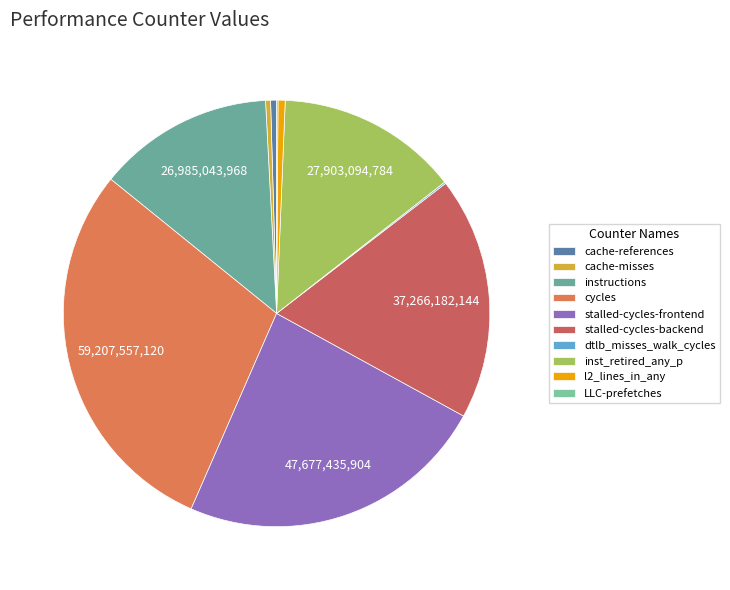

Which category has the smallest portion of the pie?

LLC-prefetches